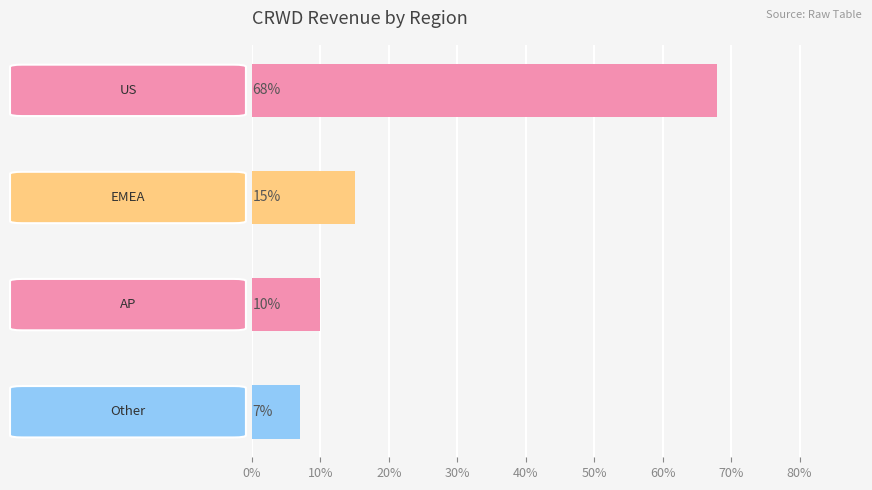

Does the chart contain any negative values?

No